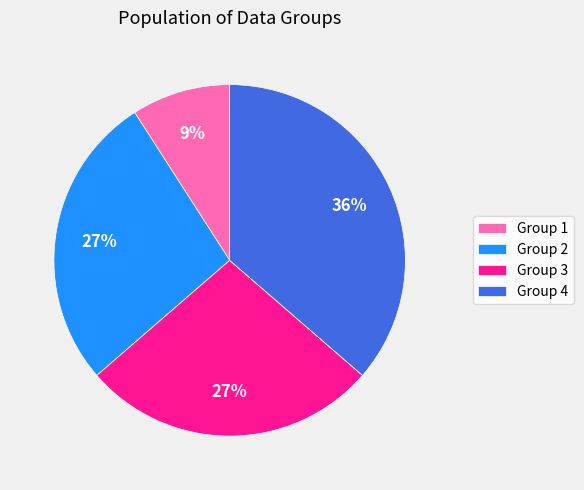

Which category has the smallest portion of the pie?

Group 1